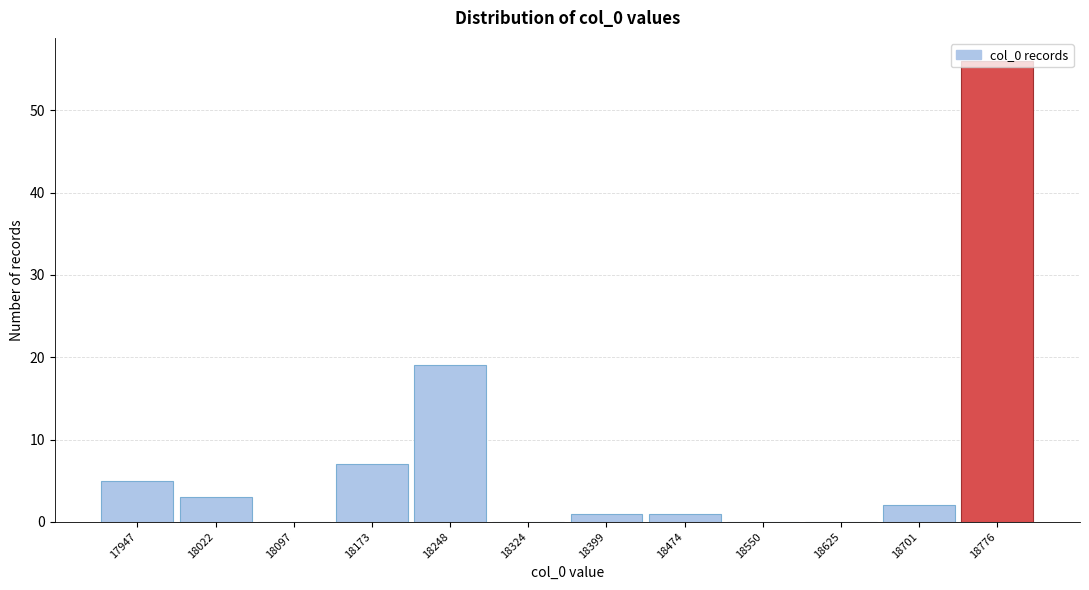

The chart shows a value of 7 at 18173. True or false?

True